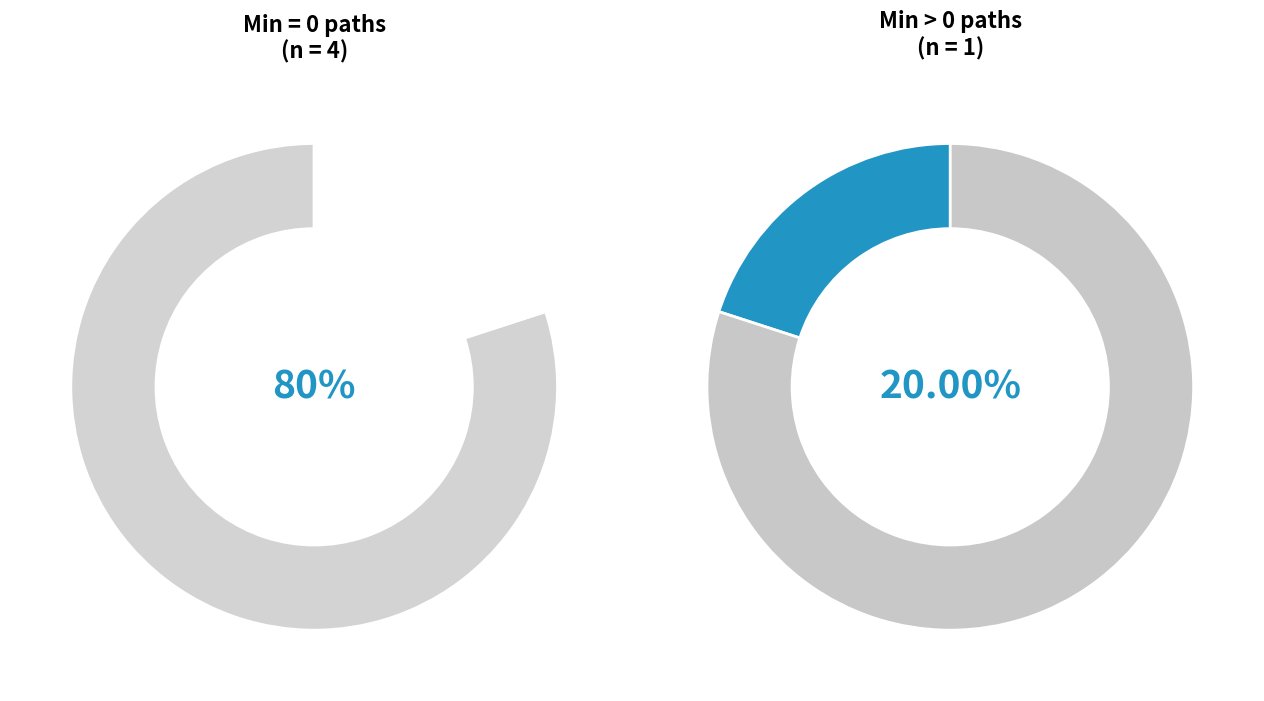

Is there a majority slice in this chart?

Yes